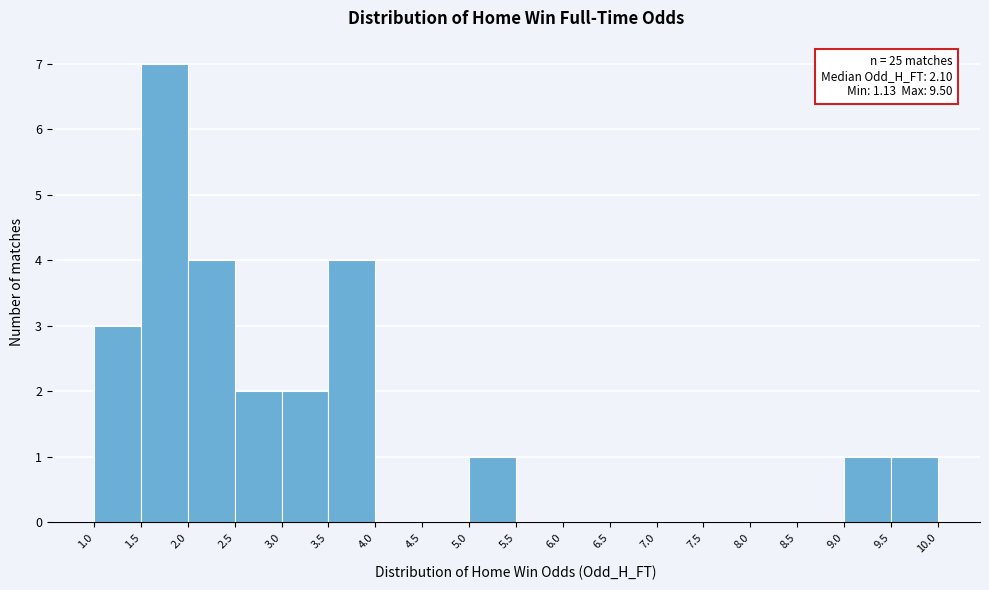

Over which range of the x-axis is the bar tallest?

1.5 to 2.0